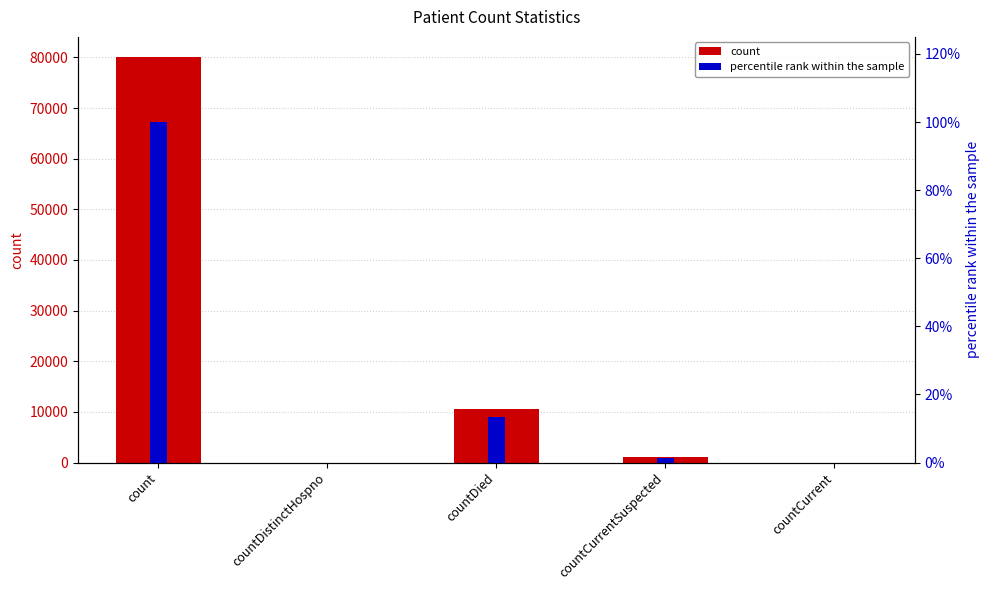

What is the sum of all percentile rank within the sample values?

114.6